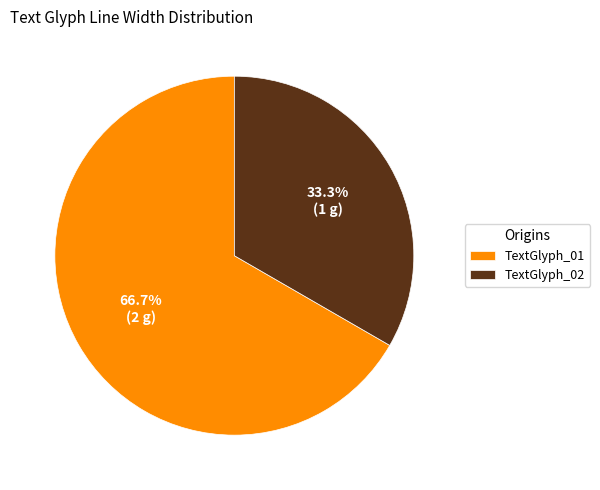

What is the majority slice?

TextGlyph_01